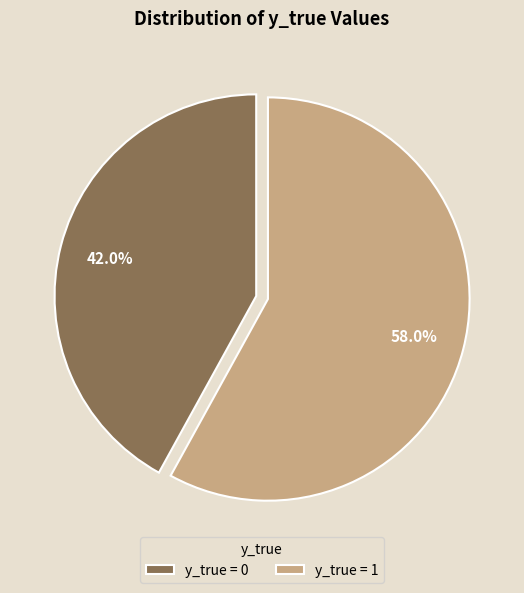

Does any single category account for the majority?

Yes